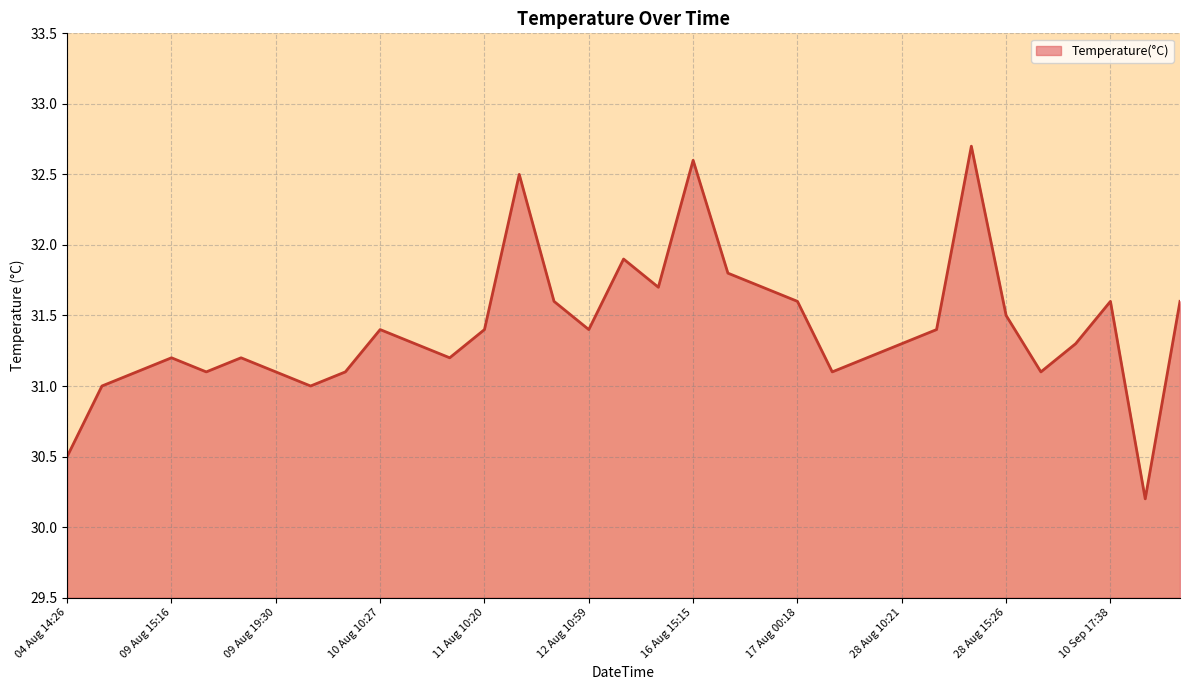

What is the difference between the maximum and minimum values?

2.5